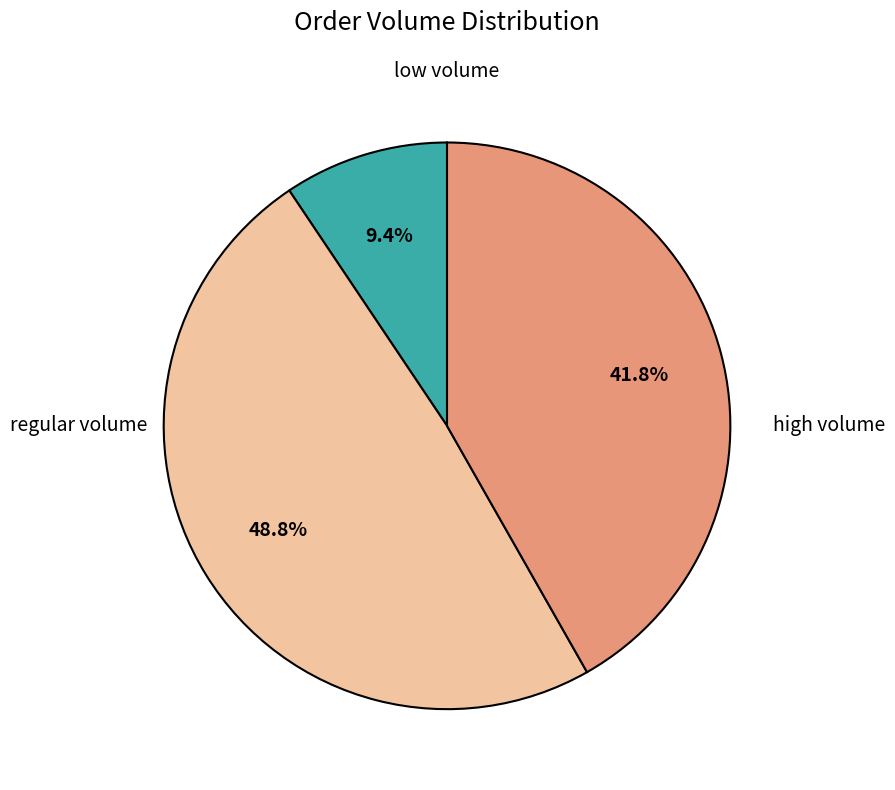

Is there any slice that represents more than half of the pie?

No